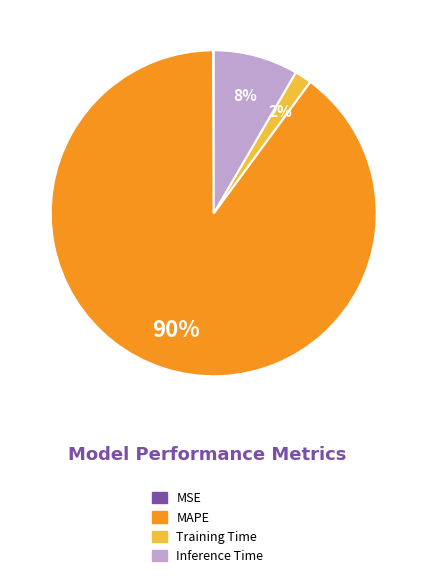

Which has a higher value, Training Time or Inference Time?

Inference Time